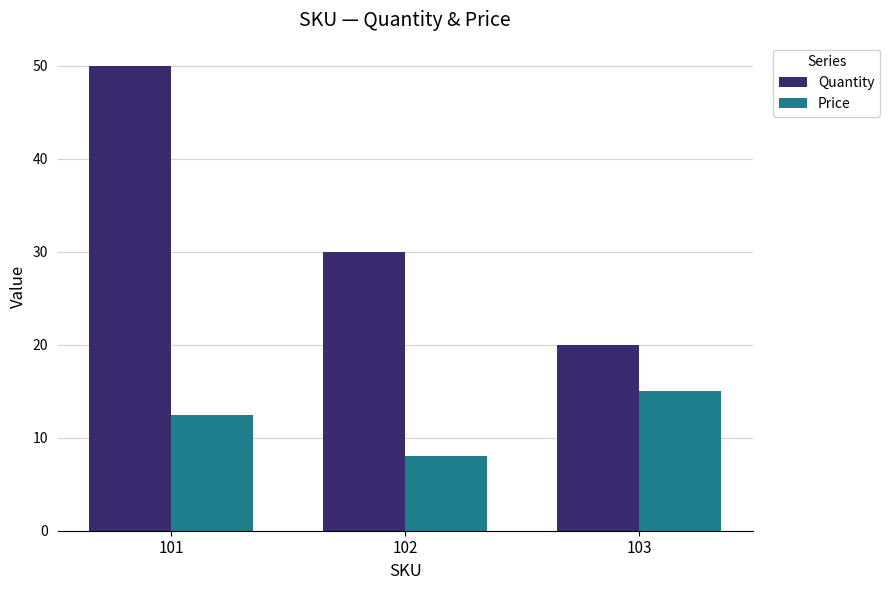

Count the Price values in the range 8 to 15.

3